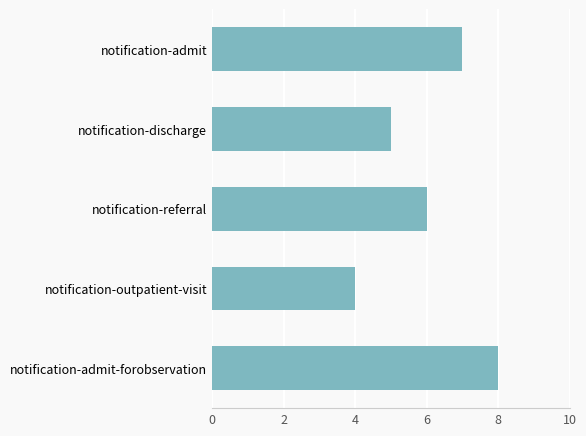

What is the difference between the maximum and minimum values?

4